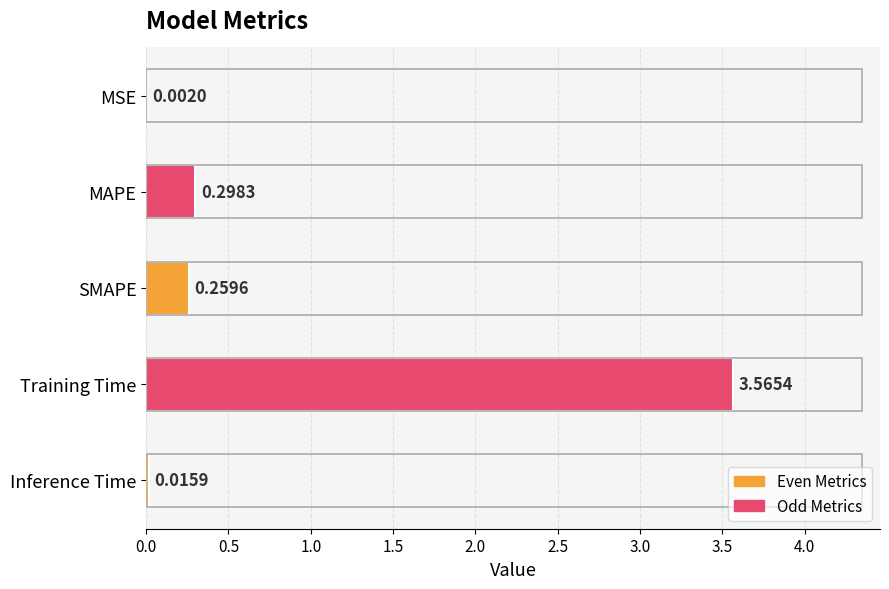

At which category does the chart reach its peak across all series?

Training Time